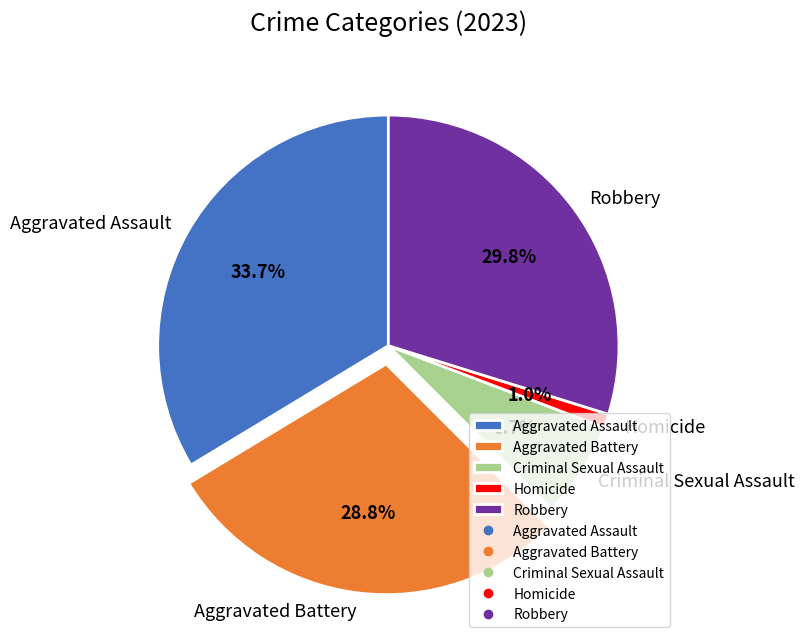

True or false: Aggravated Battery accounts for 23% of the total.

False